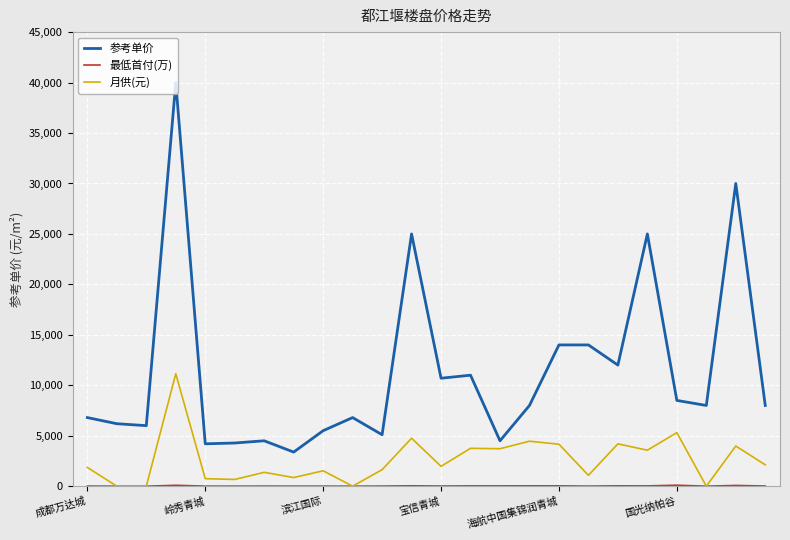

Which series has the largest range (max minus min)?

参考单价